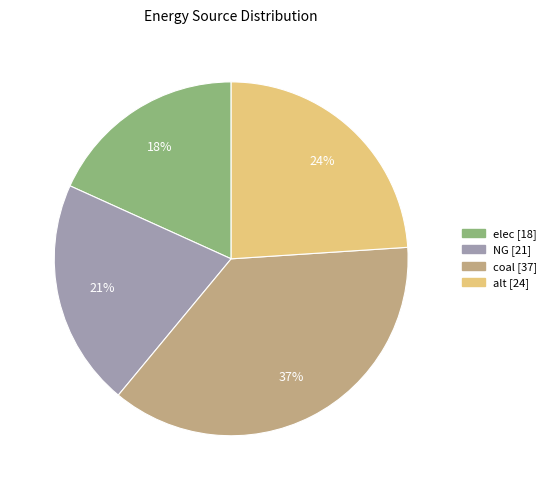

Which category has the smallest portion of the pie?

elec